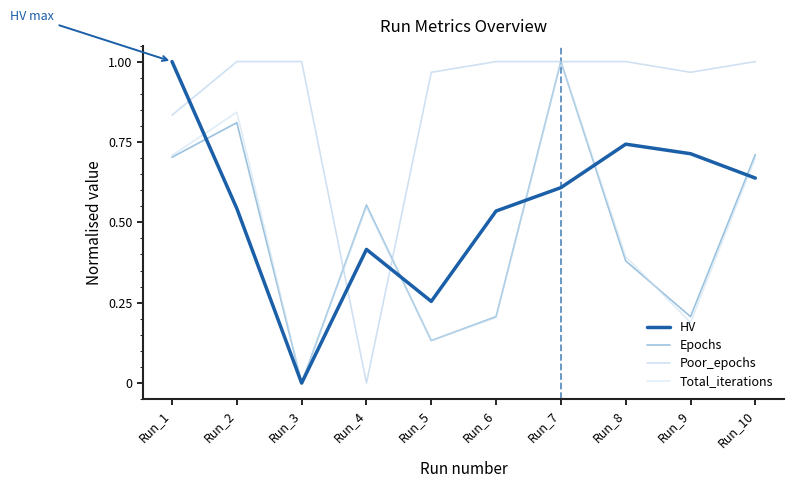

Is it true that Epochs equals 0.2 at Run_5?

False